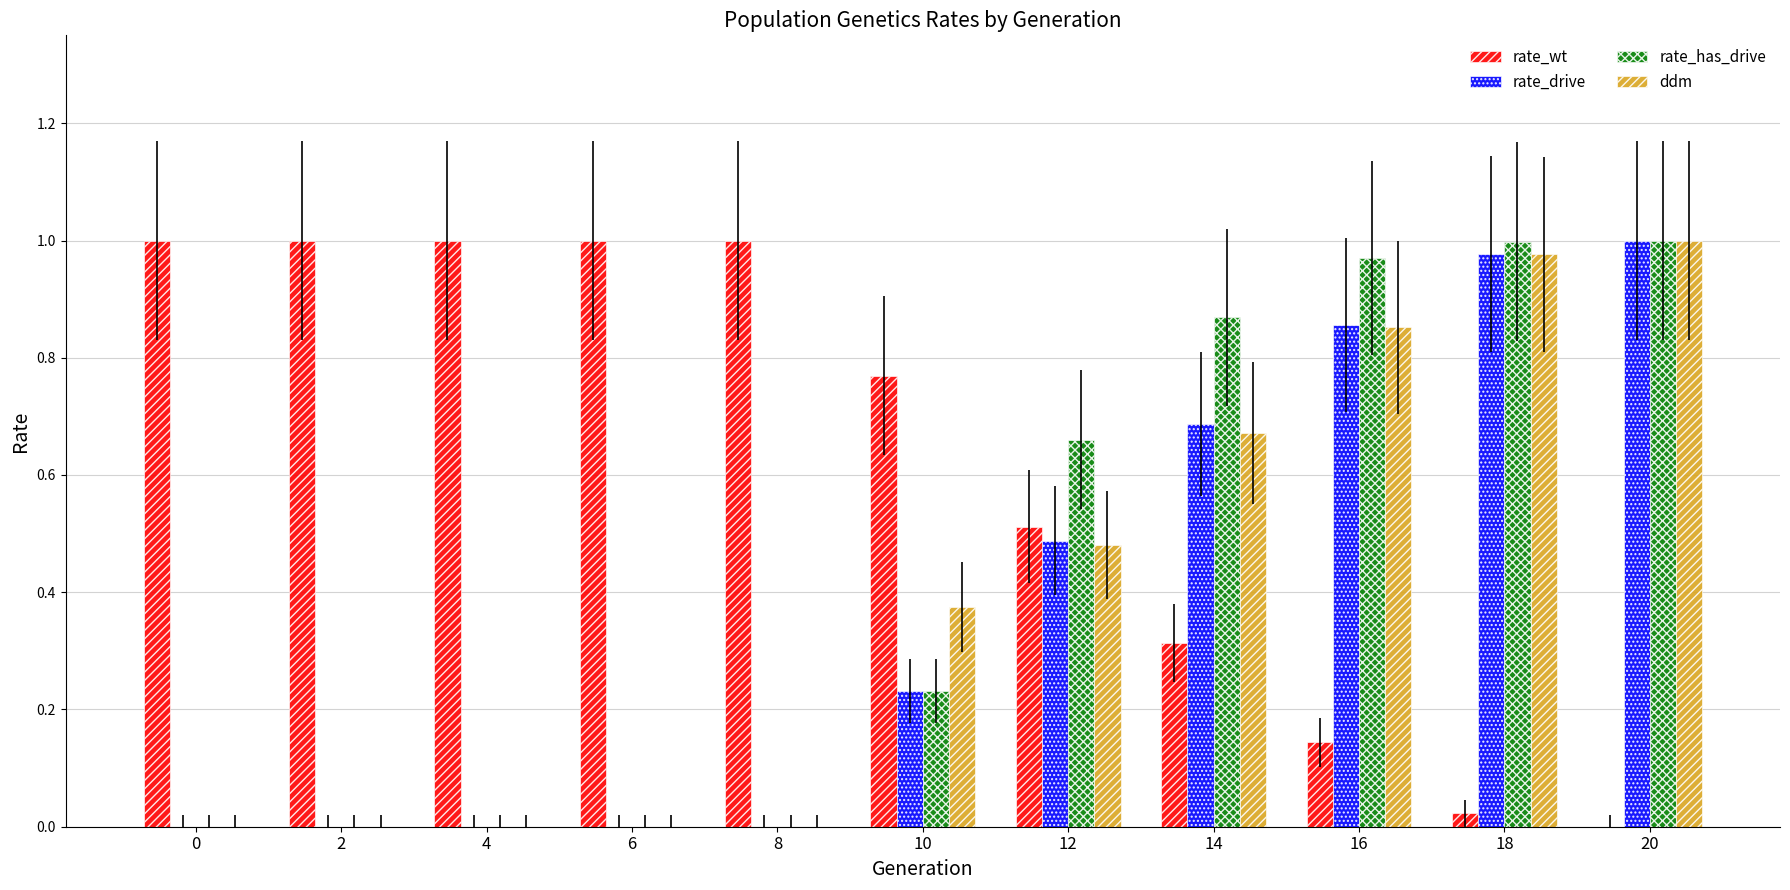

How many categories are shown in the chart?

11